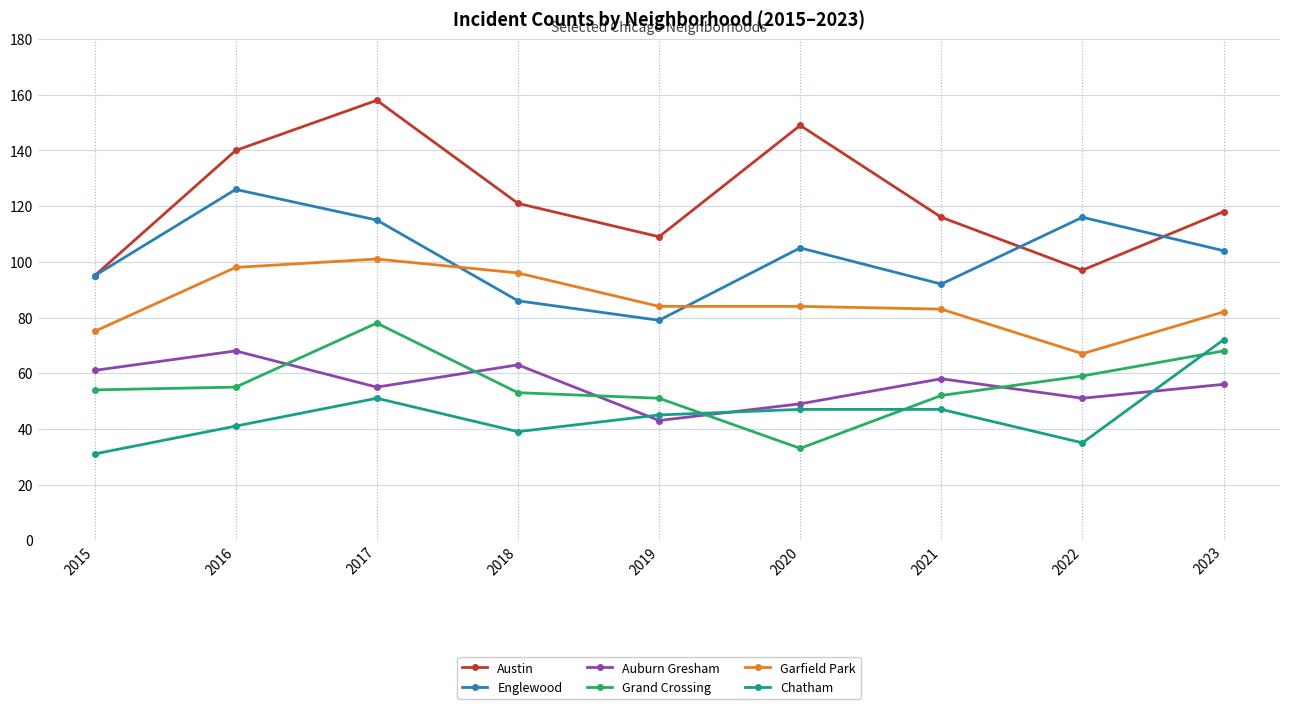

How many lines are shown in the chart?

6